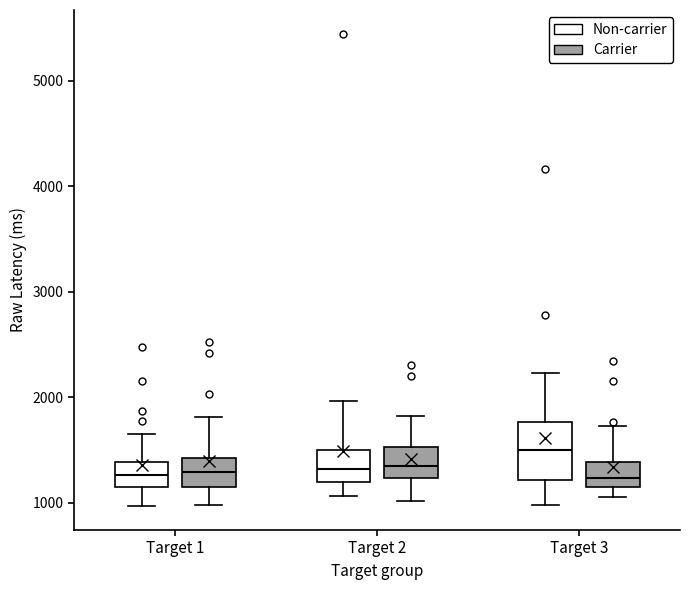

Reading left to right, transcribe this box plot: for each box, give where its median line is, the range the box spans, and where its two whiskers end, as read against the y-axis. The values are not printed on the chart, so give them approximately, as read against the axis.

Target 1 (Non-carrier): median 1300, box 1200 to 1400, whiskers 1000 to 1700
Target 1 (Carrier): median 1300, box 1200 to 1400, whiskers 1000 to 1800
Target 2 (Non-carrier): median 1300, box 1200 to 1500, whiskers 1100 to 2000
Target 2 (Carrier): median 1300, box 1200 to 1500, whiskers 1000 to 1800
Target 3 (Non-carrier): median 1500, box 1200 to 1800, whiskers 1000 to 2200
Target 3 (Carrier): median 1200 (just above the box's lower edge), box 1200 to 1400, whiskers 1100 to 1700